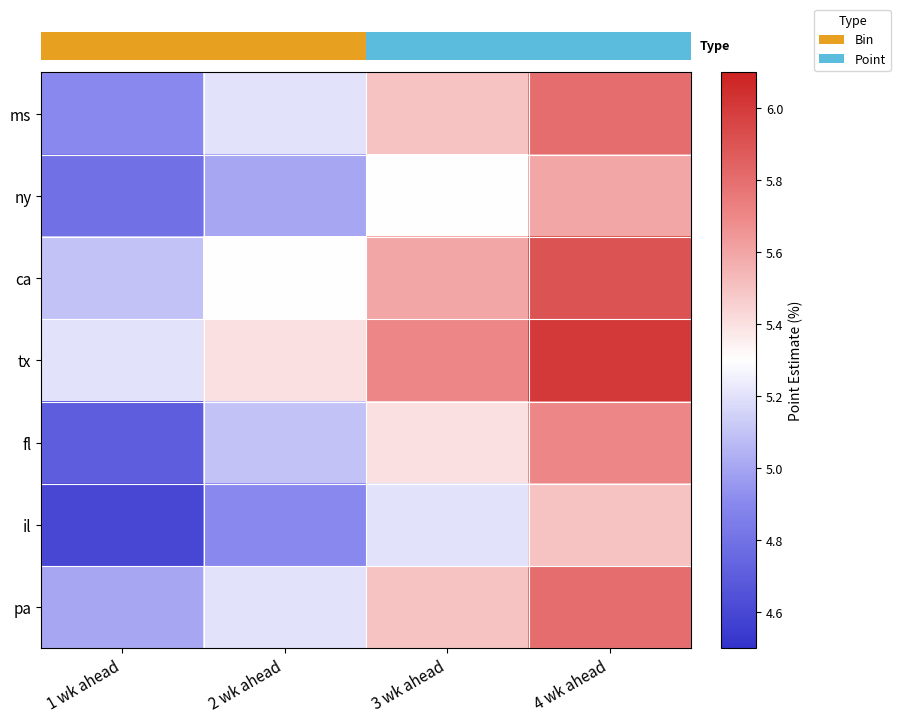

What is the difference between the maximum and minimum values in the fl series?

1.0